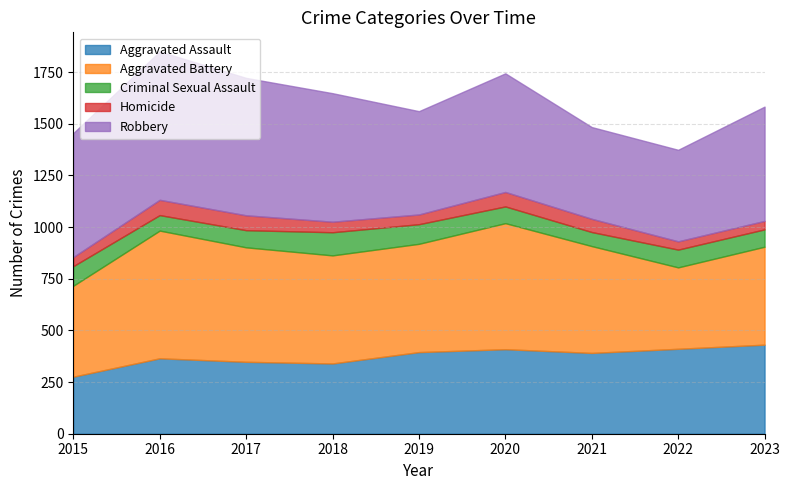

At which label is Aggravated Assault closest to 353?

2017